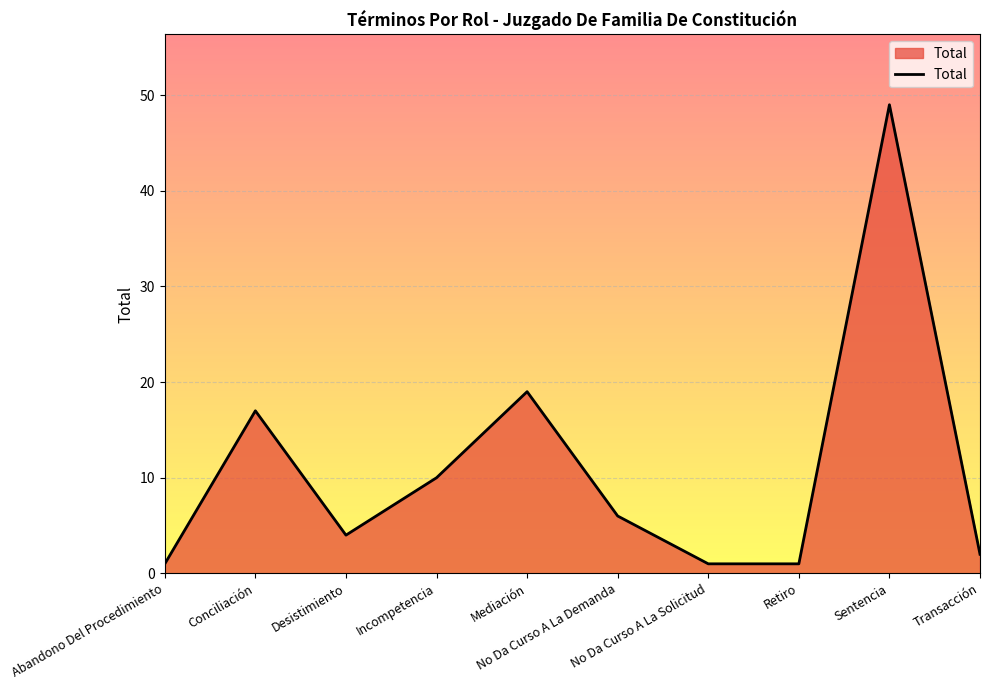

What is the greatest value displayed?

49